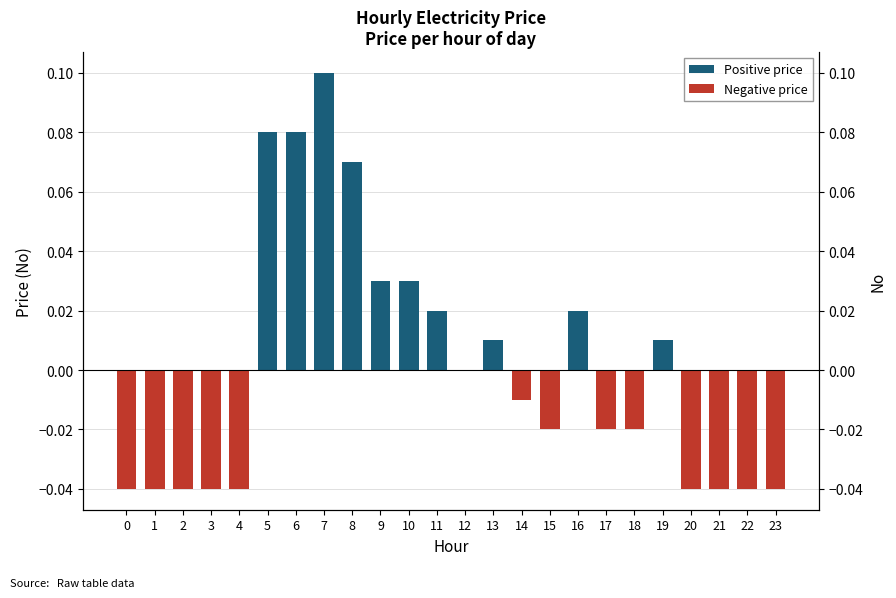

Rank the series at 1 from lowest to highest value.

Negative price, Positive price